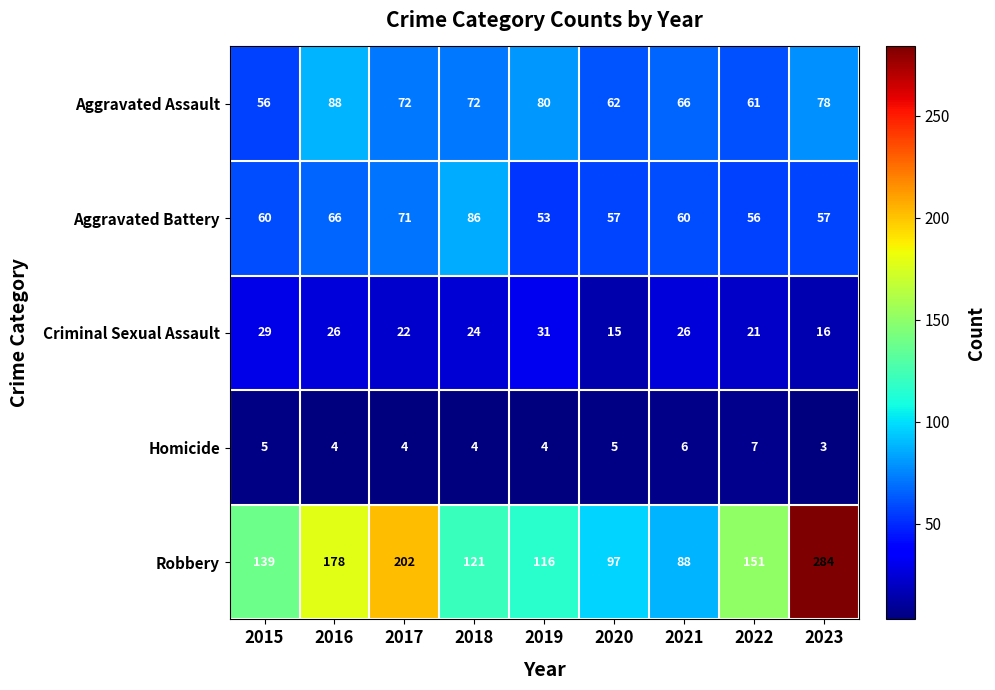

Which series has the widest spread of values?

Robbery